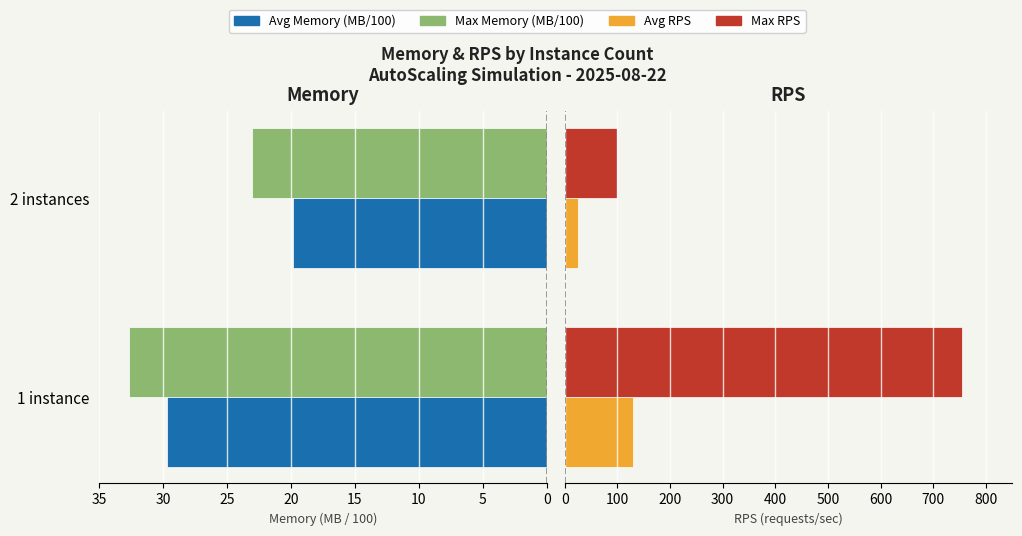

The Avg Memory (MB/100) series shows 29.7 at 0. True or false?

True